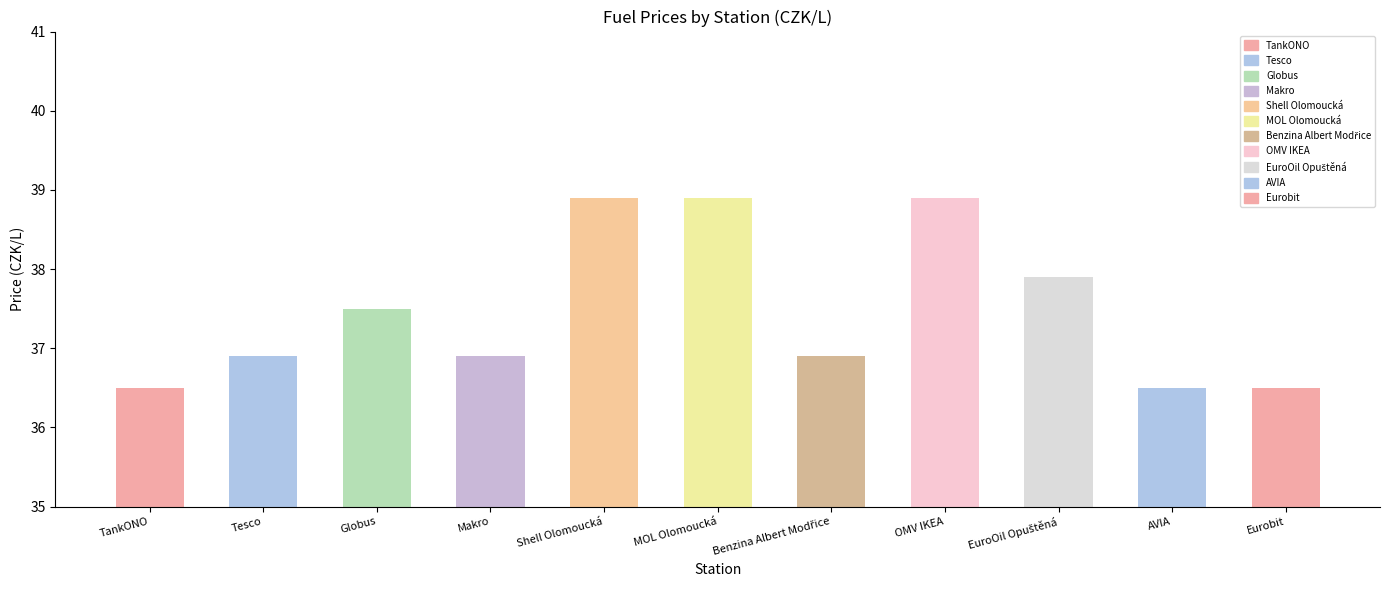

Reading right to left, extract all data points from this chart.

Eurobit=36.5	AVIA=36.5	EuroOil Opuštěná=37.9	OMV IKEA=38.9	Benzina Albert Modřice=36.9	MOL Olomoucká=38.9	Shell Olomoucká=38.9	Makro=36.9	Globus=37.5	Tesco=36.9	TankONO=36.5